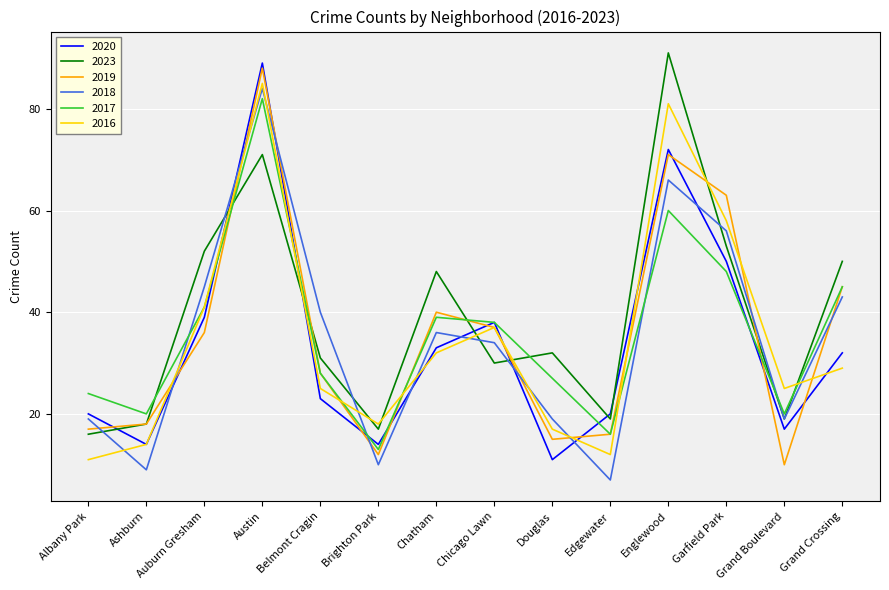

Read the 2020 value at Austin.

89